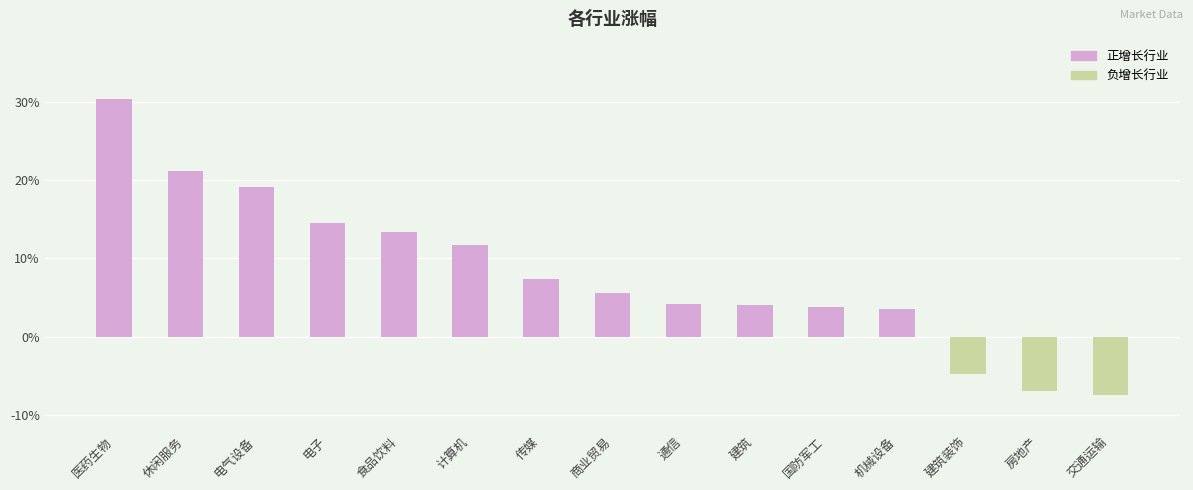

What is the label of the 2nd bar from the right?

房地产